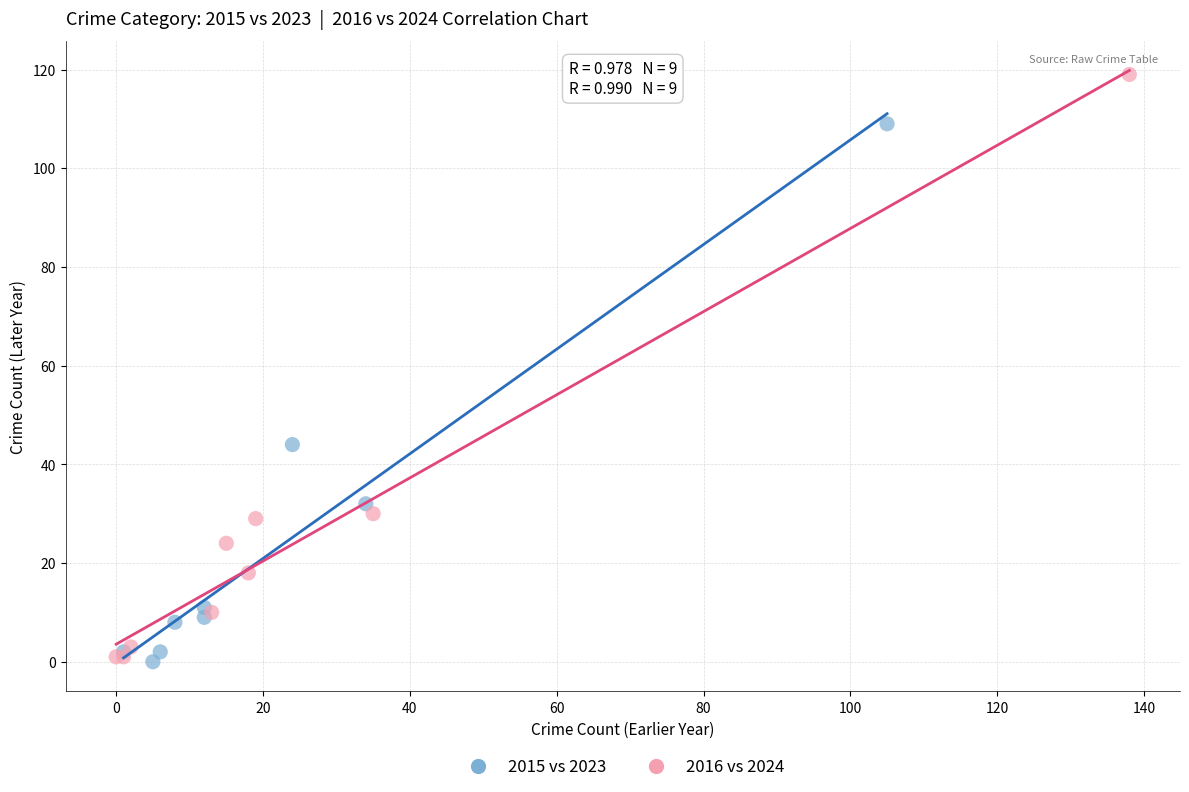

Which series has the largest Y range (max minus min)?

2016 vs 2024